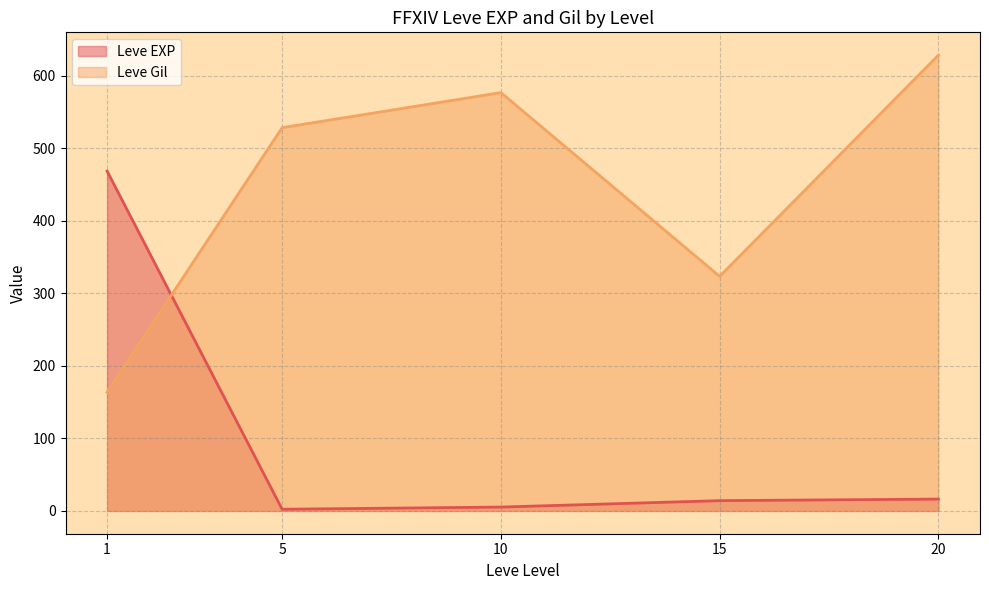

The value of Leve Gil at 15 is 330. True or false?

True